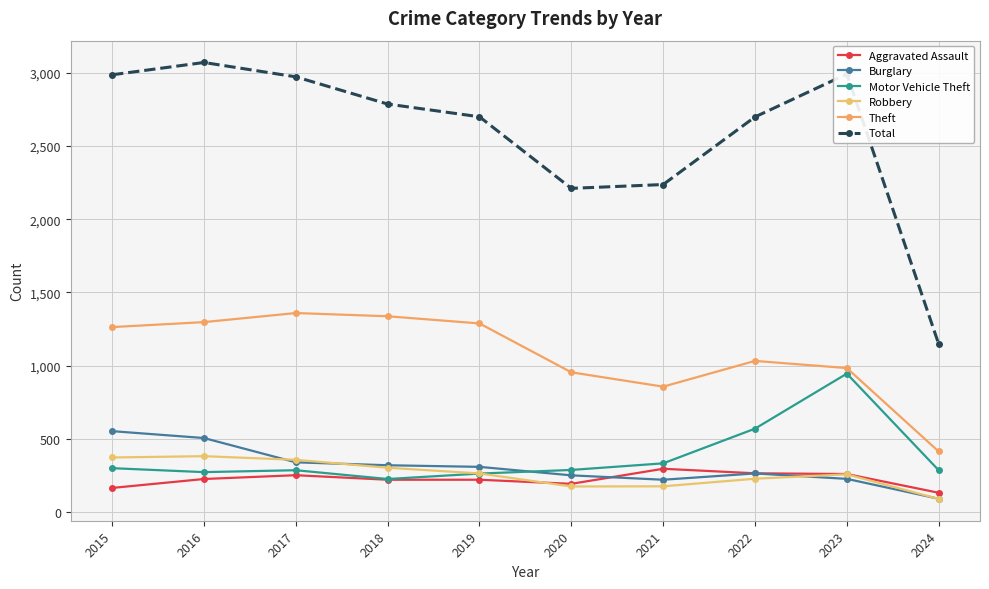

True or false: Motor Vehicle Theft and Aggravated Assault cross at least once.

False